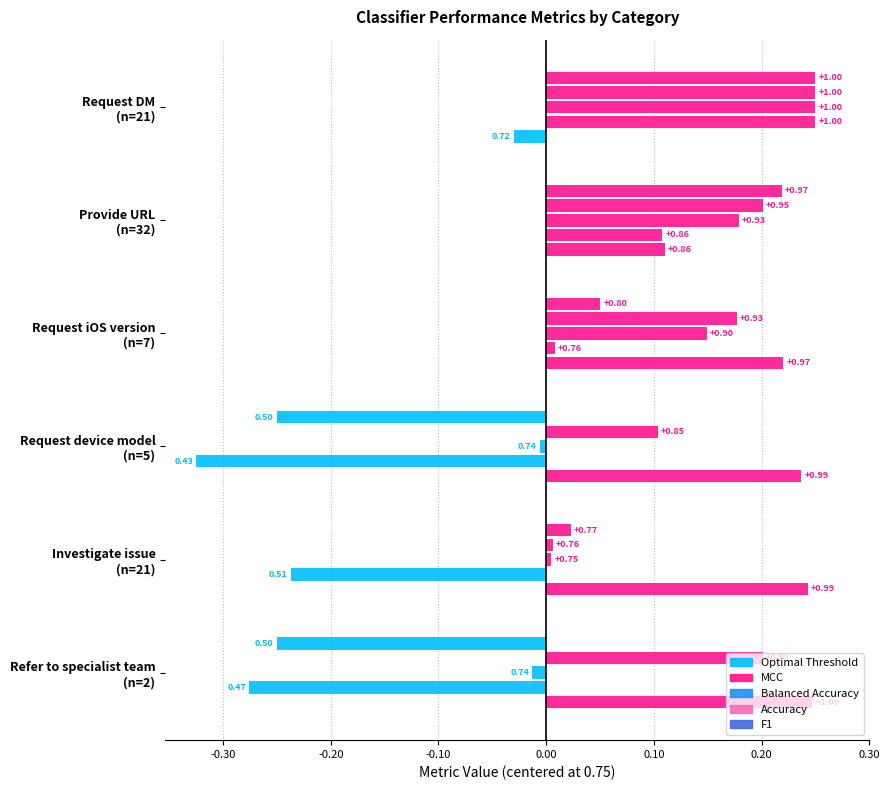

Rank the series by their maximum value, from lowest to highest.

Optimal Threshold, MCC, Balanced Accuracy, Accuracy, F1